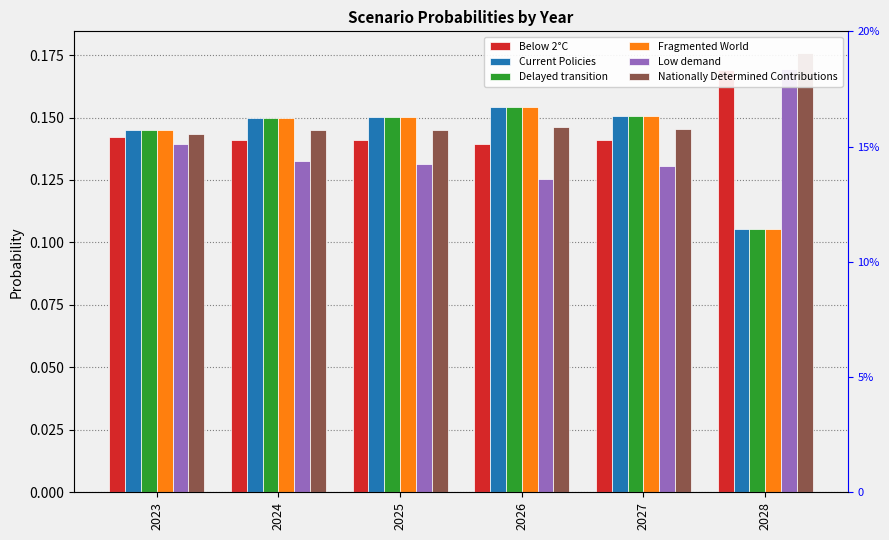

How many bars are there in total?

36